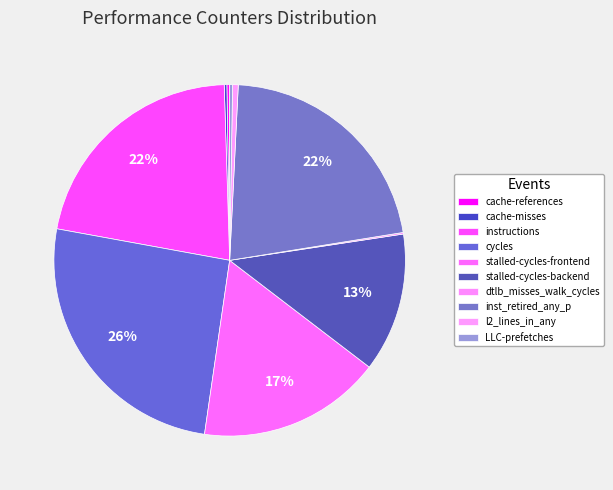

Does inst_retired_any_p account for over 50% of the chart?

No